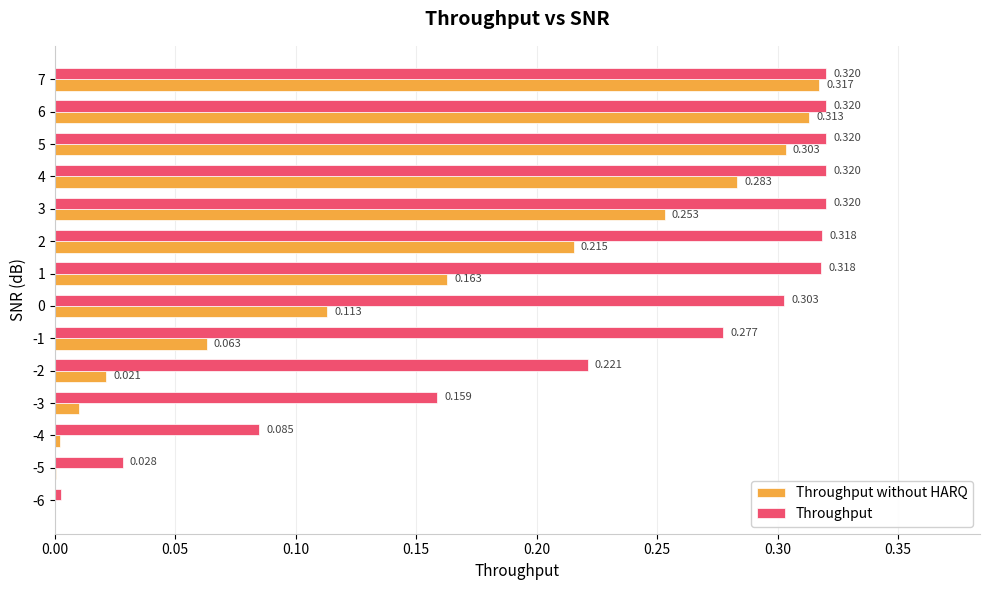

Which series changed the most between -6 and 4?

Throughput